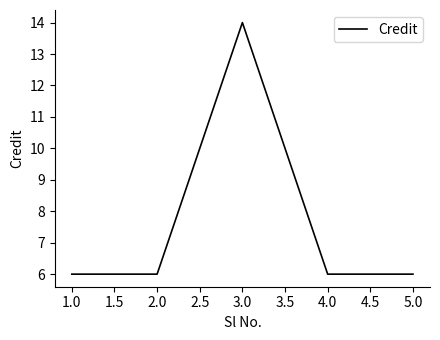

Which label corresponds to the largest value in the chart?

3.0